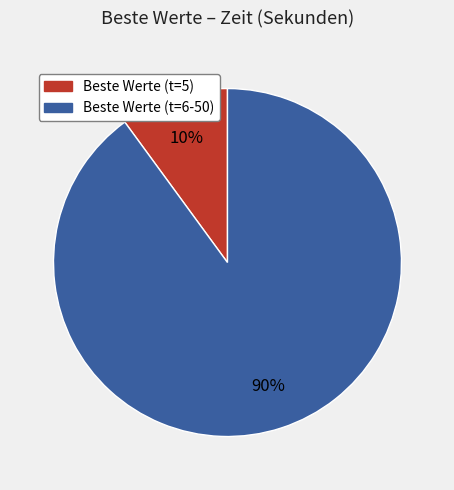

Is there any slice that represents more than half of the pie?

Yes